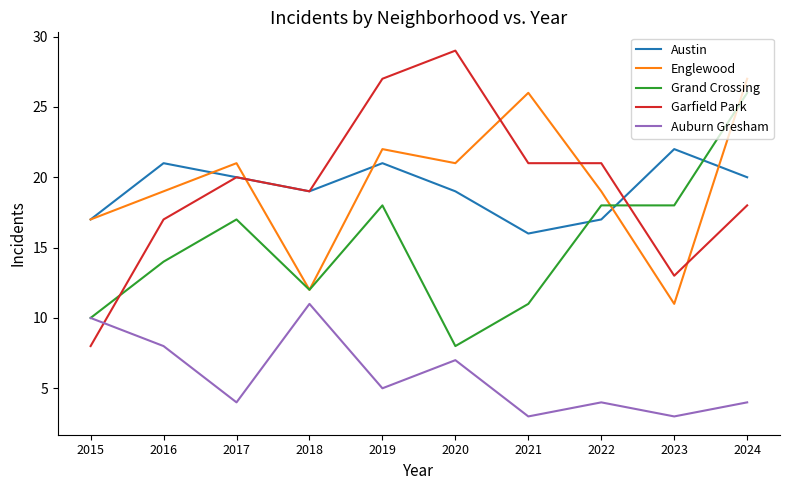

What is the average value of the Englewood series?

20